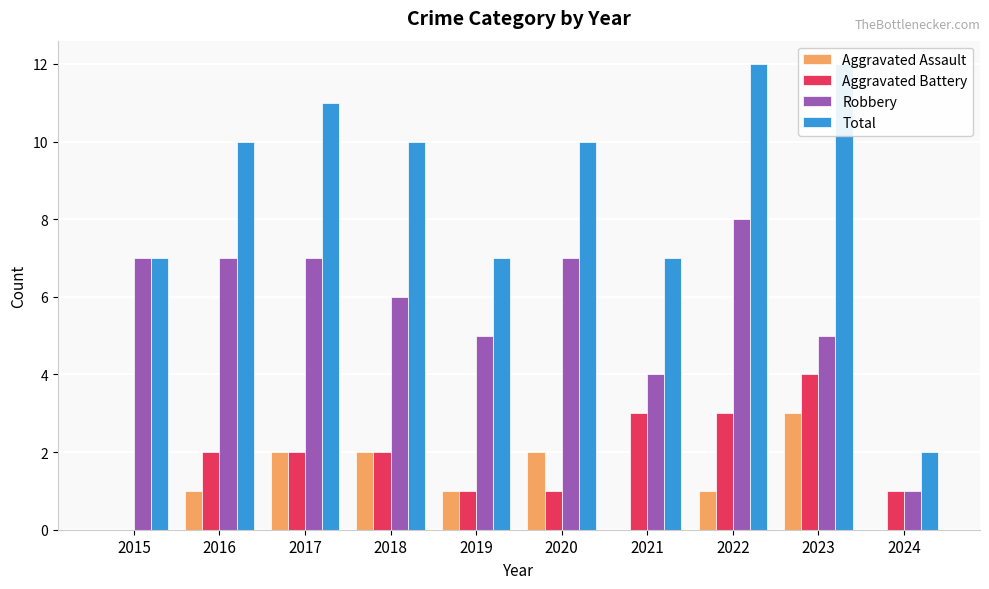

Which category has the highest value across all series?

2022